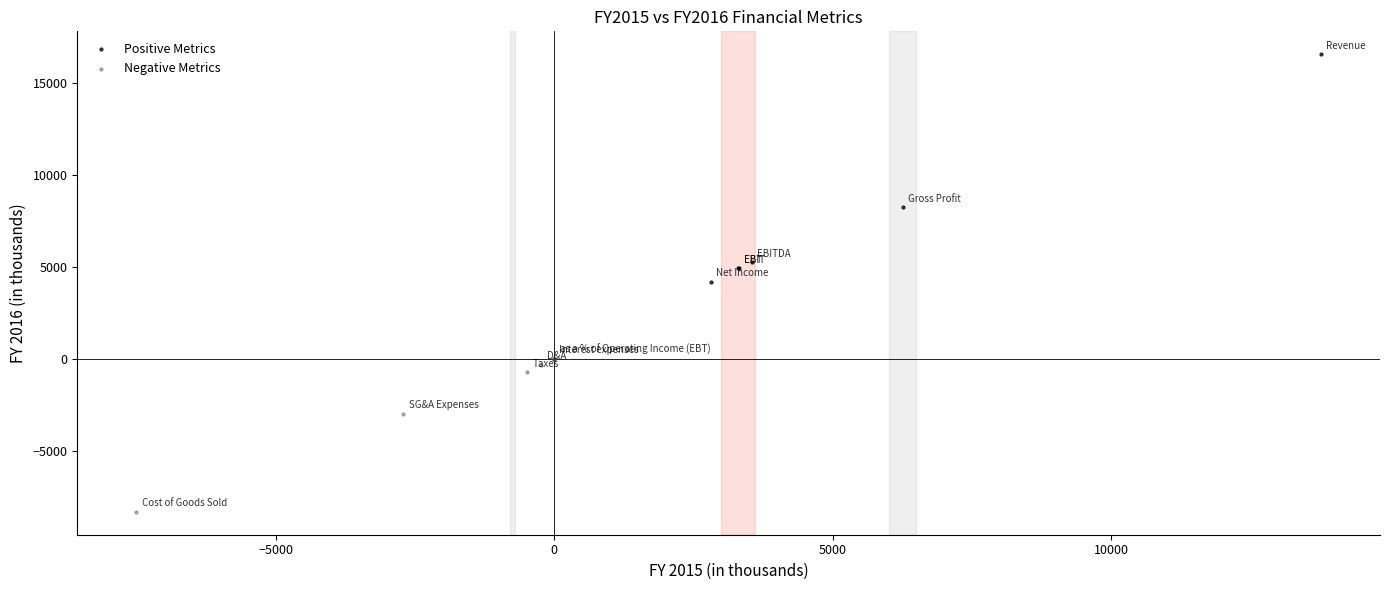

Which series reaches the minimum Y coordinate?

Negative Metrics